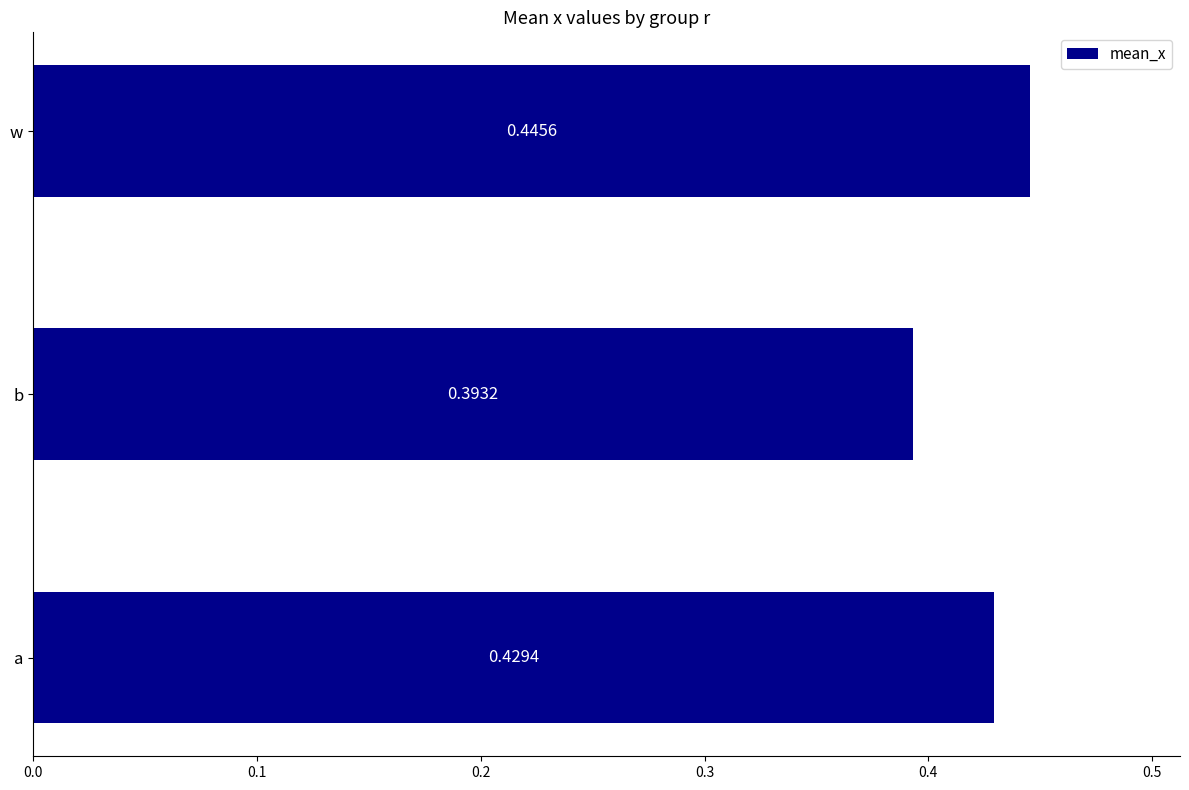

Which has a higher value, b or w?

w